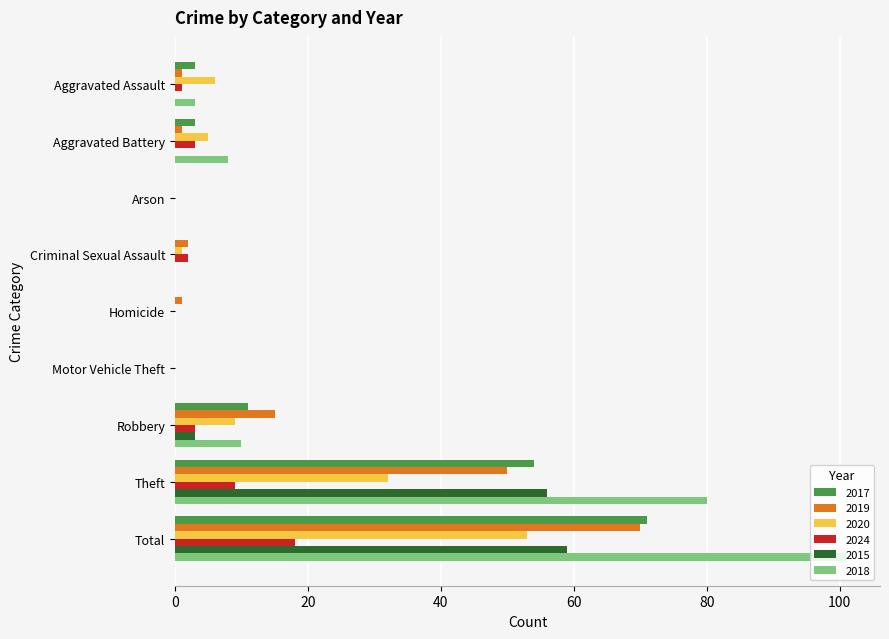

At which label is 2020 closest to 26?

Theft